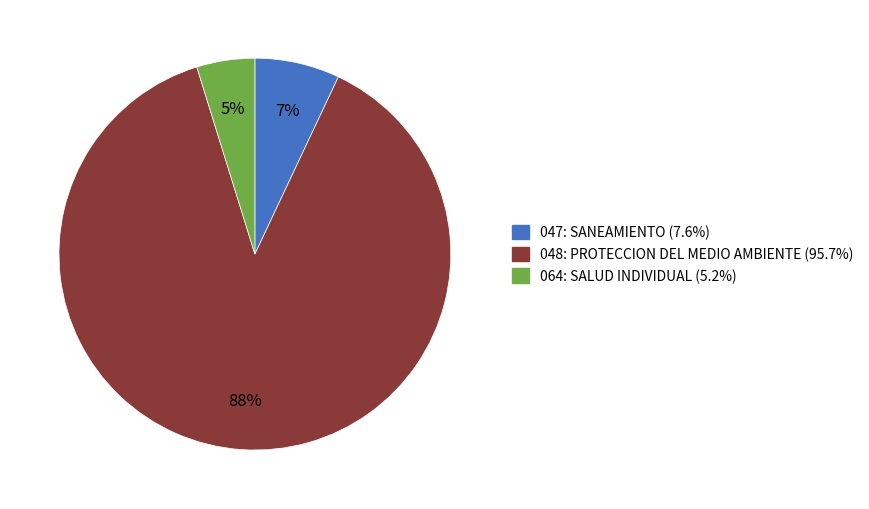

Is 064: SALUD INDIVIDUAL (5.2%) the majority of the pie?

No